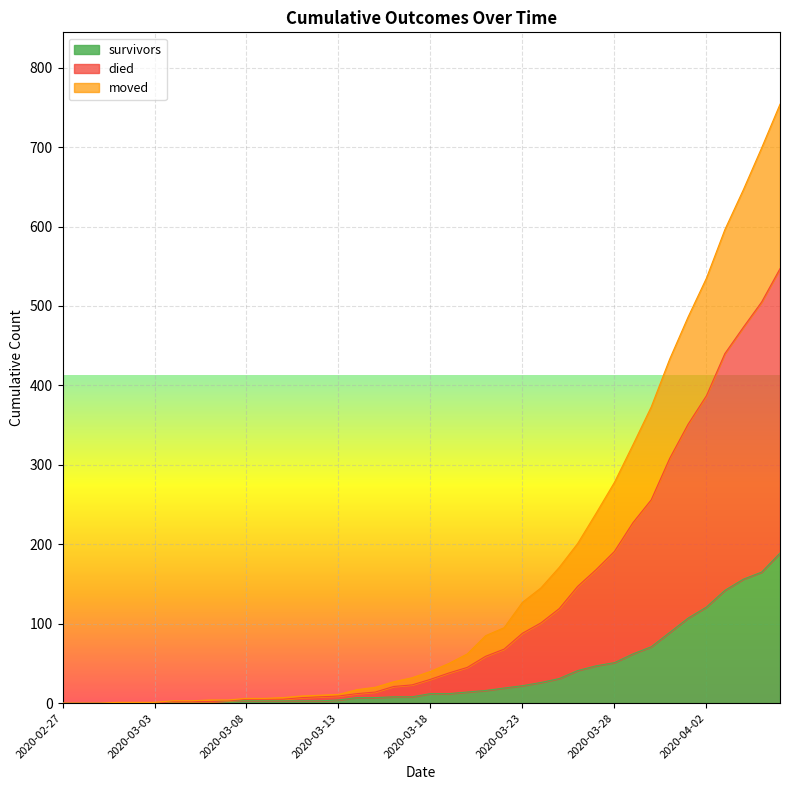

What is the spread (max minus min) of values at 2020-03-09?

3